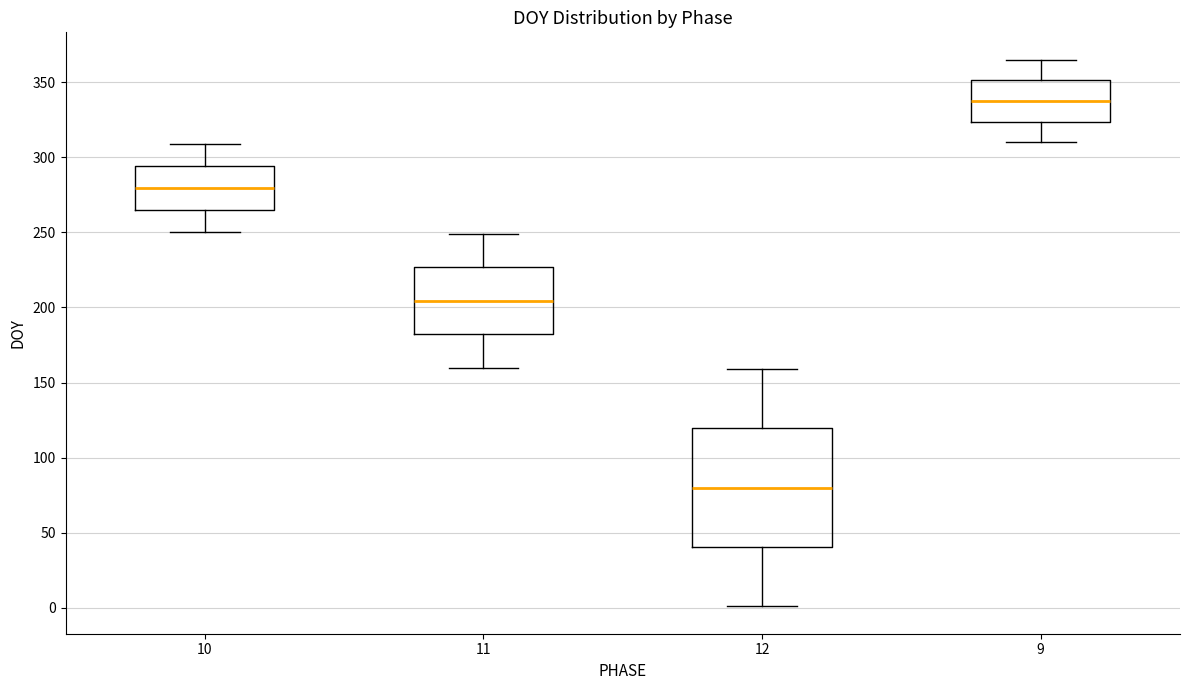

Reading left to right, read every box against the y-axis: the position of its median line, the range the box covers, and the ends of its whiskers. The values are not printed on the chart, so give them approximately, as read against the axis.

10: median 280, box 265 to 295, whiskers 250 to 310
11: median 205, box 180 to 225, whiskers 160 to 250
12: median 80, box 40 to 120, whiskers 0 to 160
9: median 340, box 325 to 350, whiskers 310 to 365